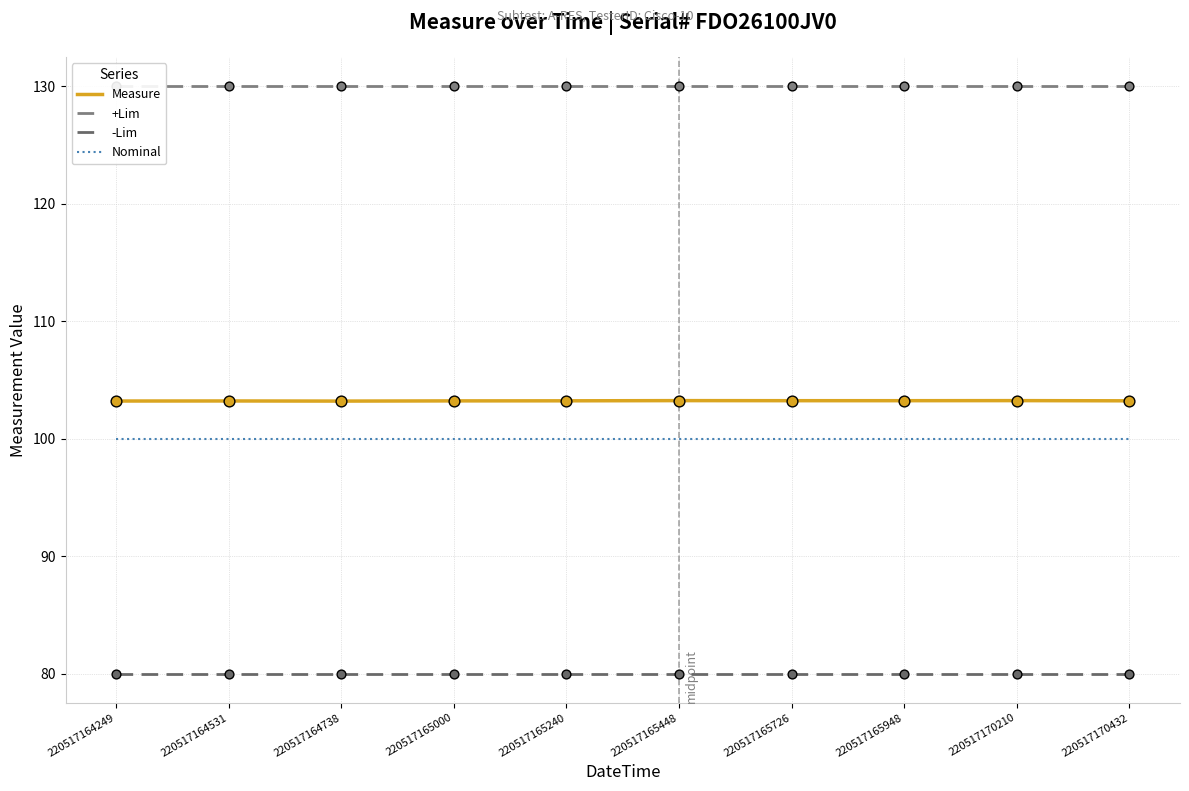

Which series reaches the minimum Y coordinate?

-Lim